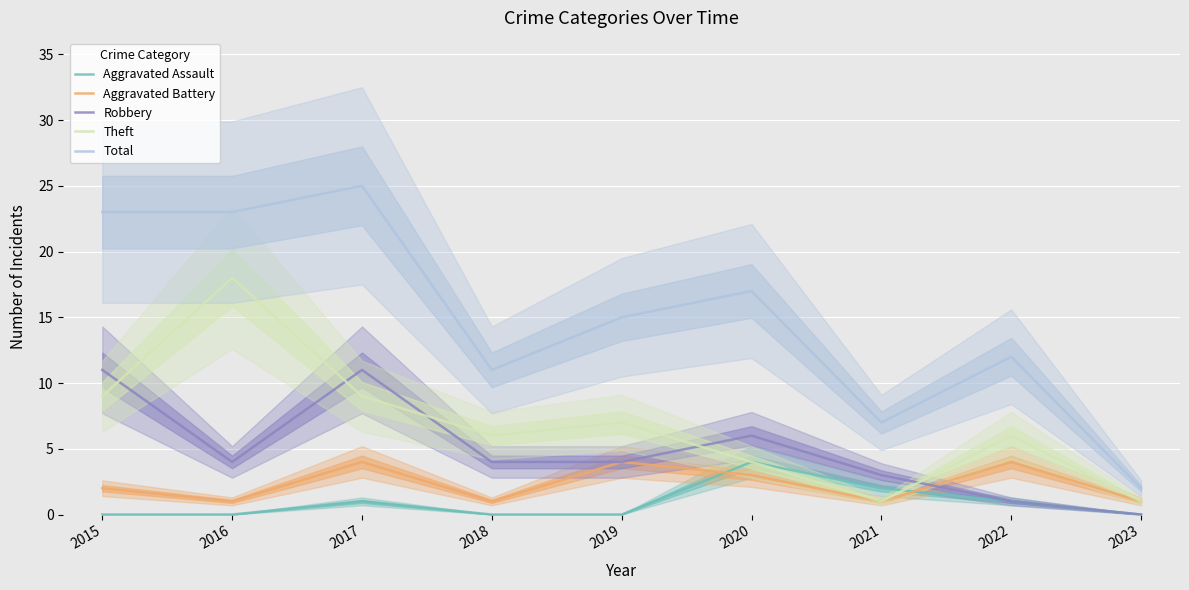

Between which two adjacent categories do Robbery and Aggravated Battery first intersect?

2021 and 2022